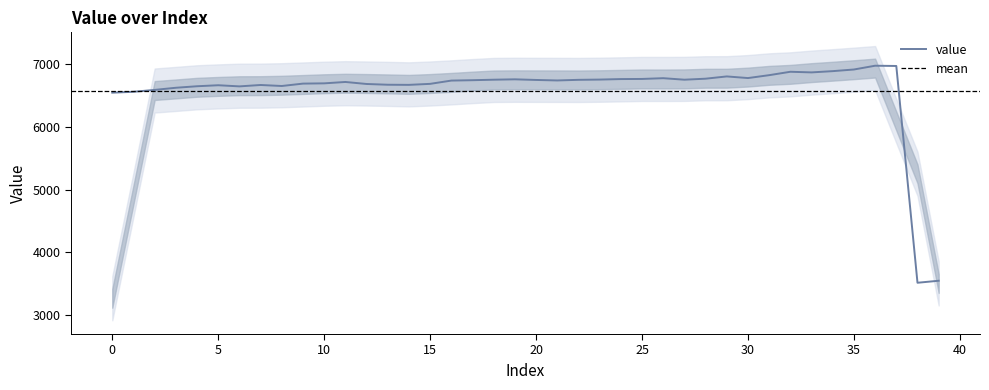

True or false: there are more than 2 points higher than both neighbors.

True